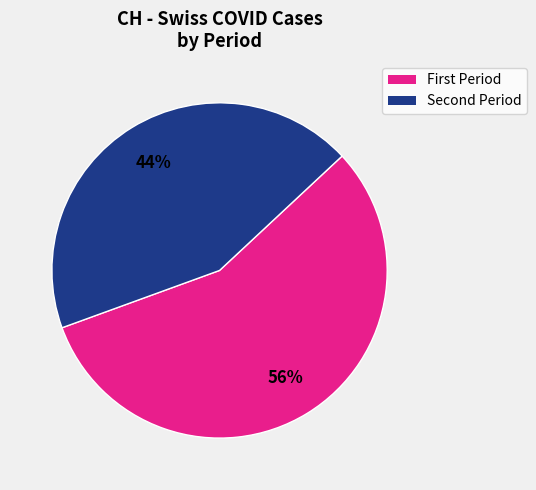

Is there any slice that represents more than half of the pie?

Yes